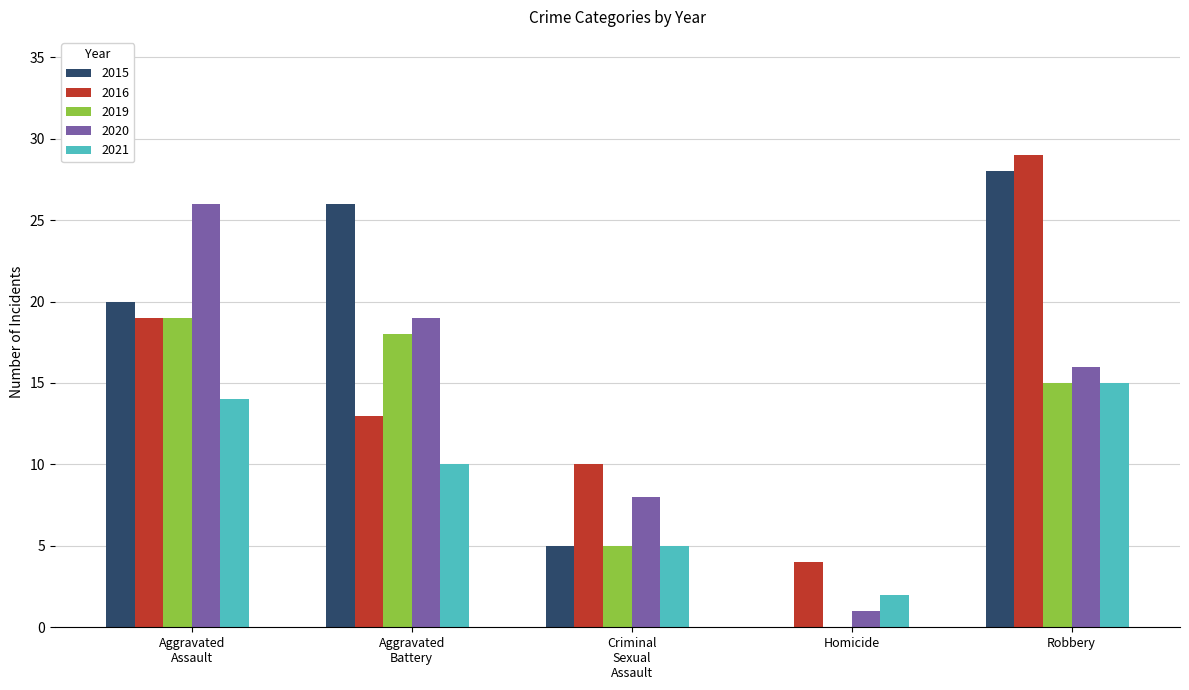

Reading left to right, list all the values displayed in this chart.

2015: 20	26	5	0	28
2016: 19	13	10	4	29
2019: 19	18	5	0	15
2020: 26	19	8	1	16
2021: 14	10	5	2	15